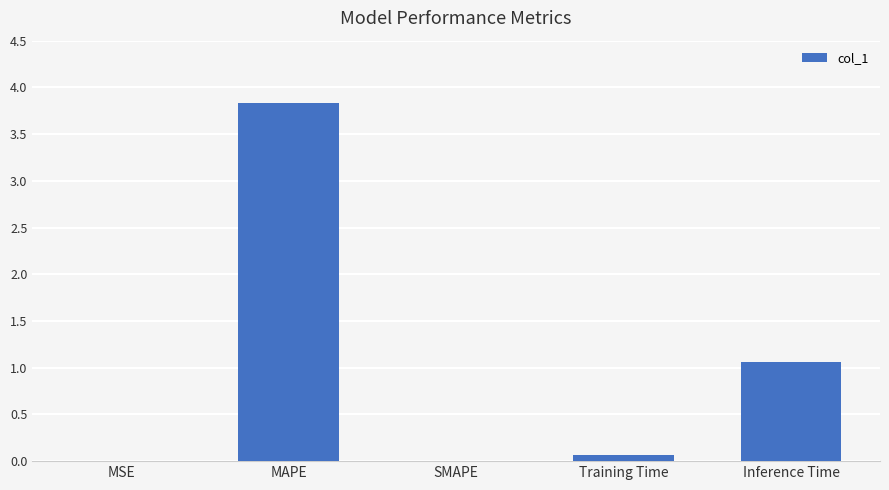

Where is the data nearest to the value 1?

Inference Time